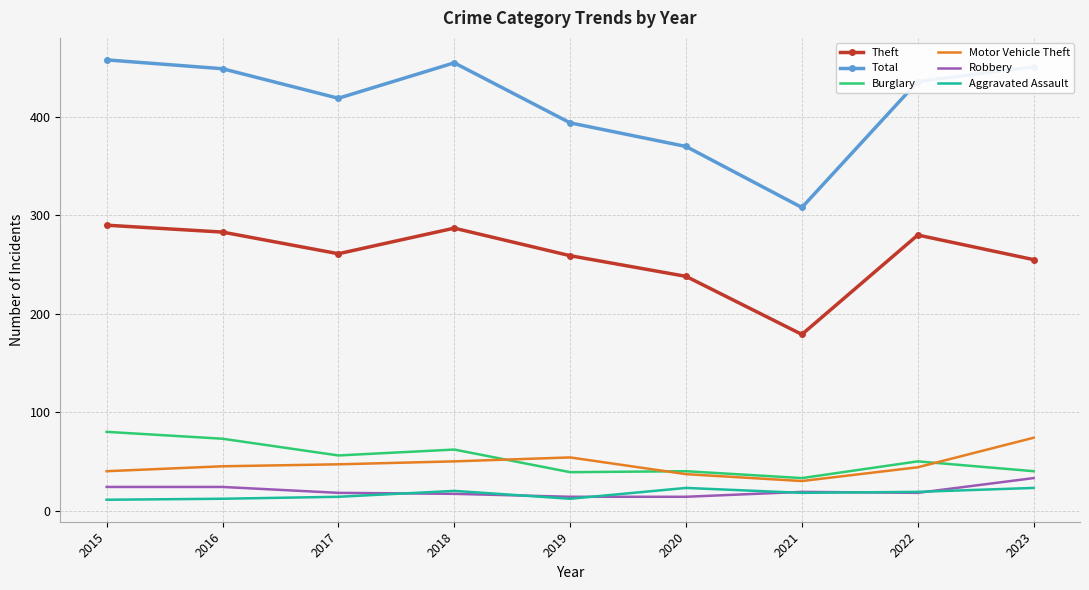

True or false: Aggravated Assault and Motor Vehicle Theft intersect in this chart.

False